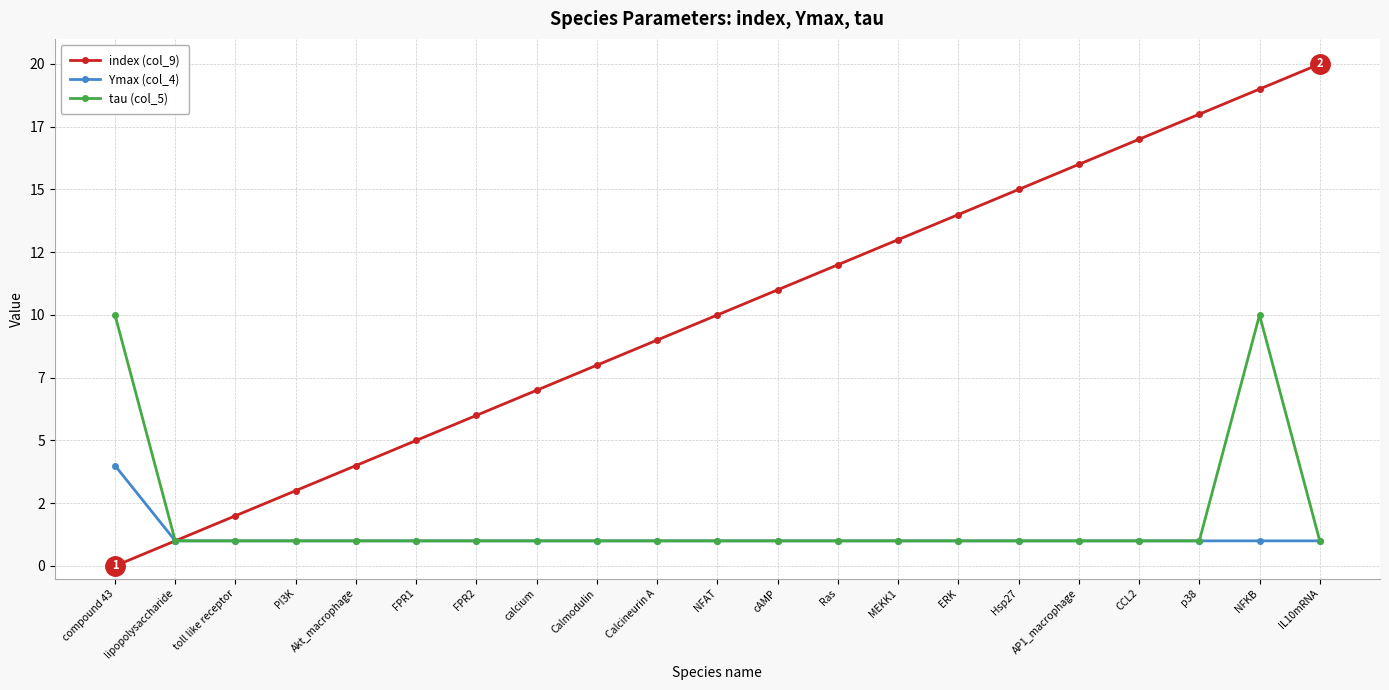

What are all the series names shown in the legend?

index (col_9), Ymax (col_4), tau (col_5)